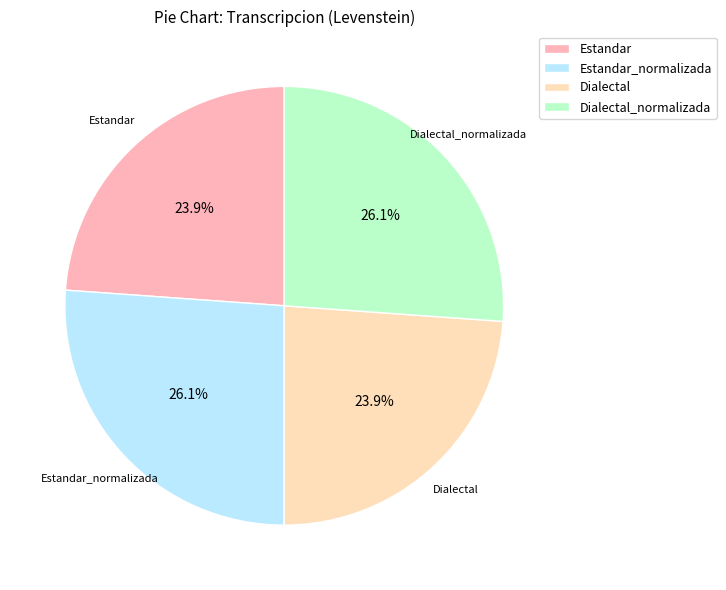

What is the ratio of the value at Estandar to the value at Dialectal_normalizada?

0.9